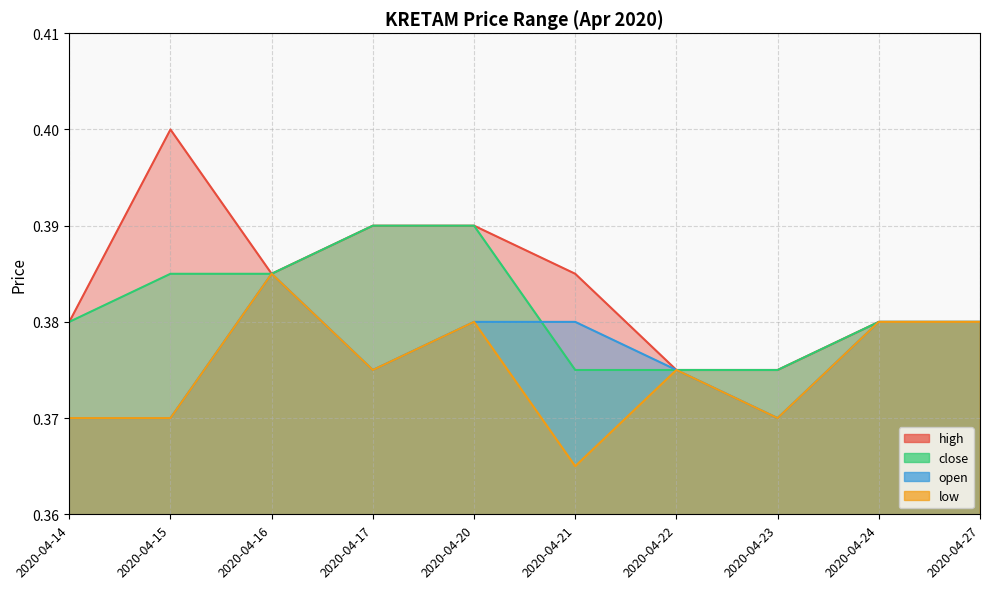

Where is low nearest to the value 0?

2020-04-21